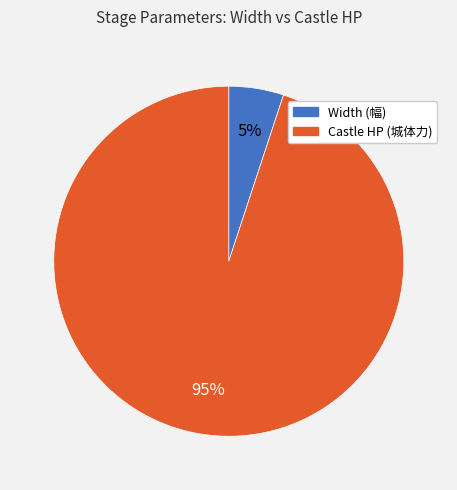

Between Castle HP (城体力) and Width (幅), which is larger?

Castle HP (城体力)